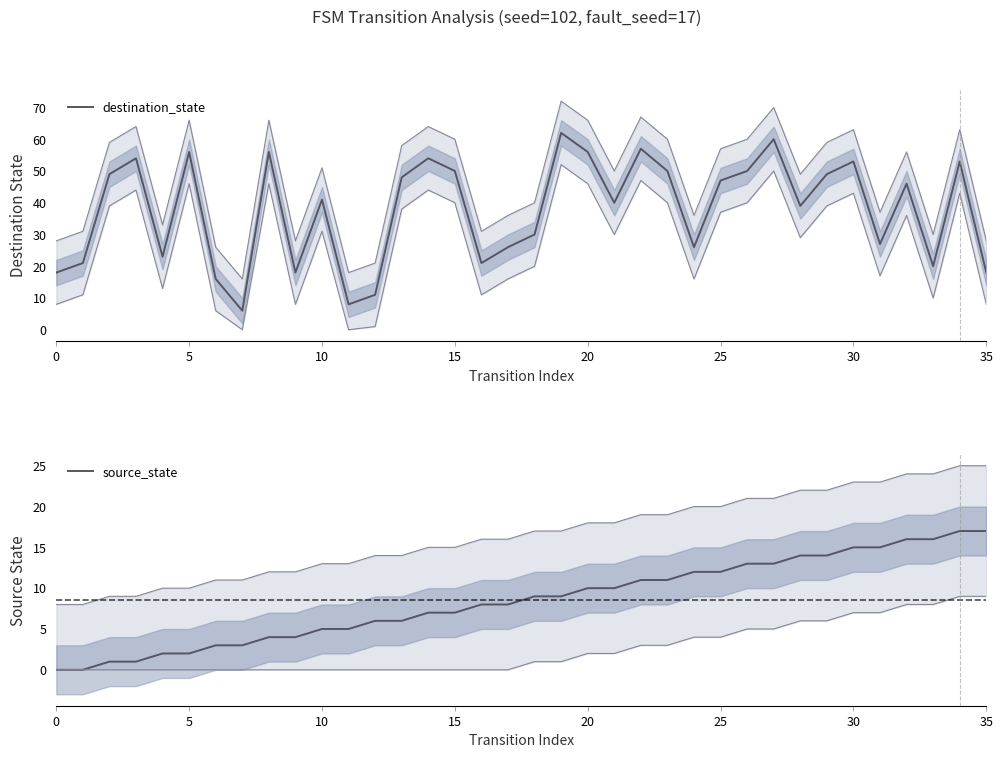

The value of destination_state at 20 is 19. True or false?

False